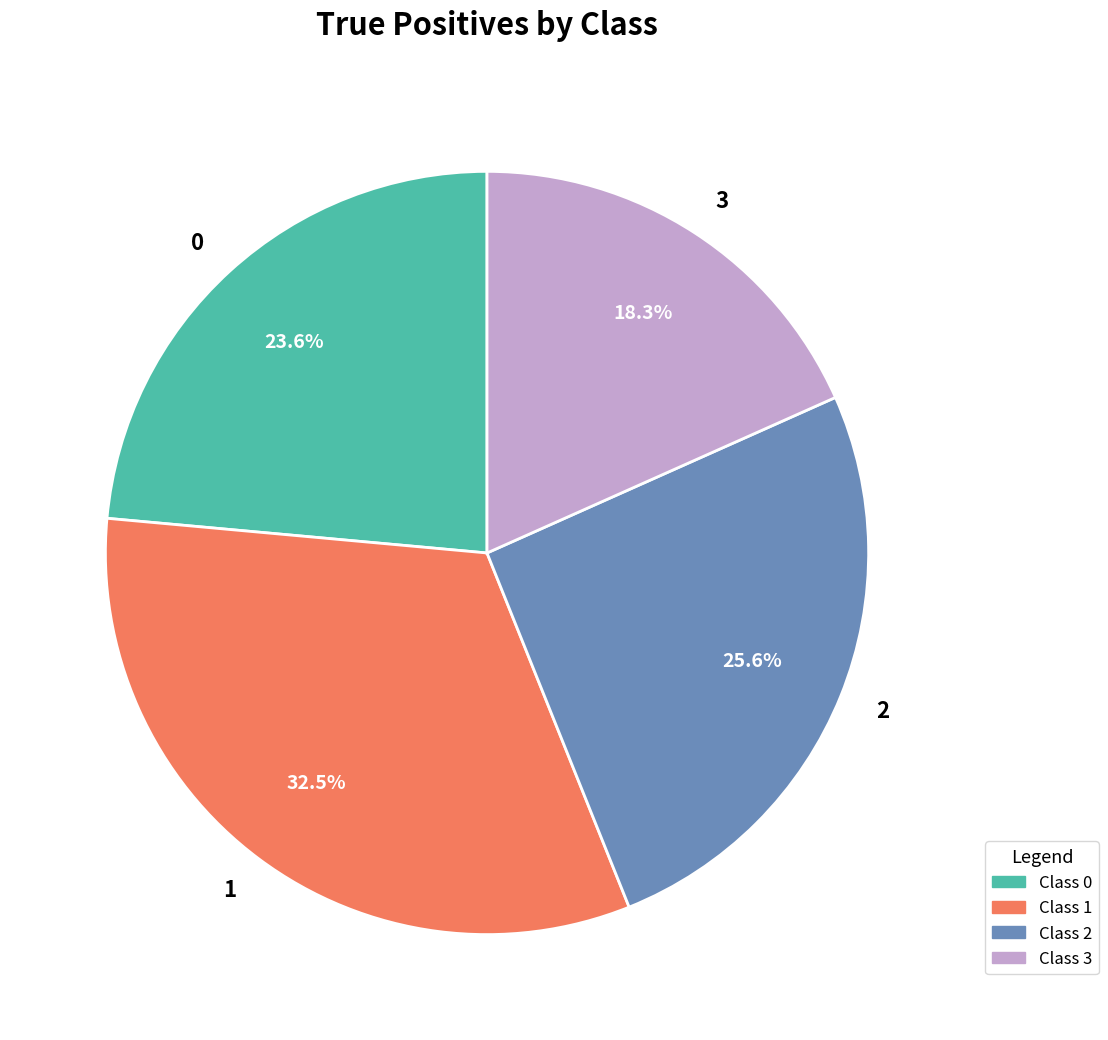

Which category has the smallest portion of the pie?

3